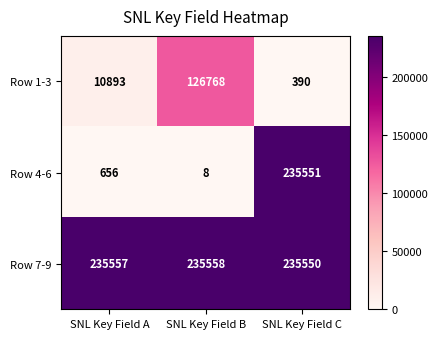

How many series are shown in this chart?

3